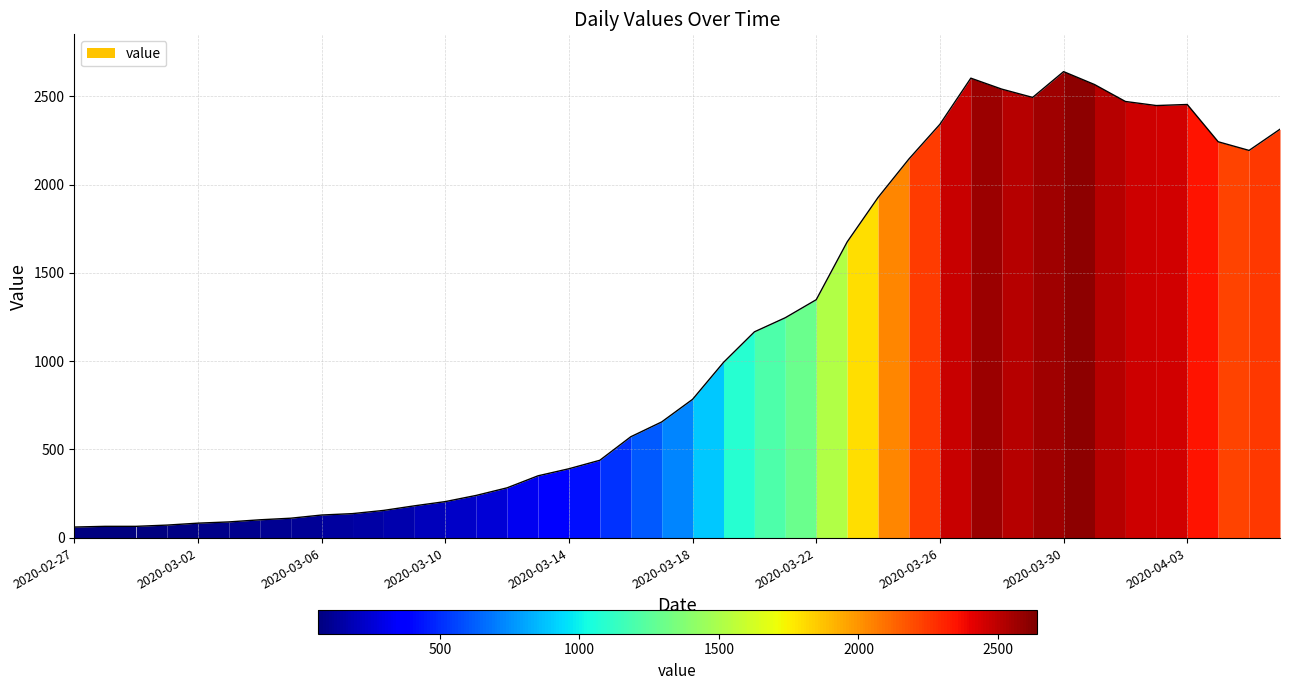

What is the label of the 21st point from the right?

2020-03-17